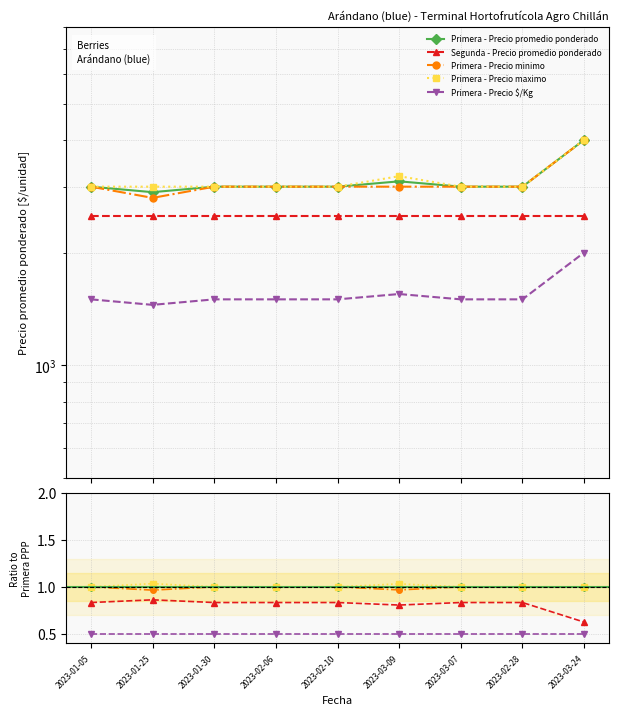

Reading left to right, what are all the values shown in this chart?

Primera - Precio promedio ponderado: 1.0	1.0	1.0	1.0	1.0	1.0	1.0	1.0	1.0
Segunda - Precio promedio ponderado: 0.8	0.9	0.8	0.8	0.8	0.8	0.8	0.8	0.6
Primera - Precio minimo: 1.0	1.0	1.0	1.0	1.0	1.0	1.0	1.0	1.0
Primera - Precio maximo: 1.0	1.0	1.0	1.0	1.0	1.0	1.0	1.0	1.0
Primera - Precio $/Kg: 0.5	0.5	0.5	0.5	0.5	0.5	0.5	0.5	0.5